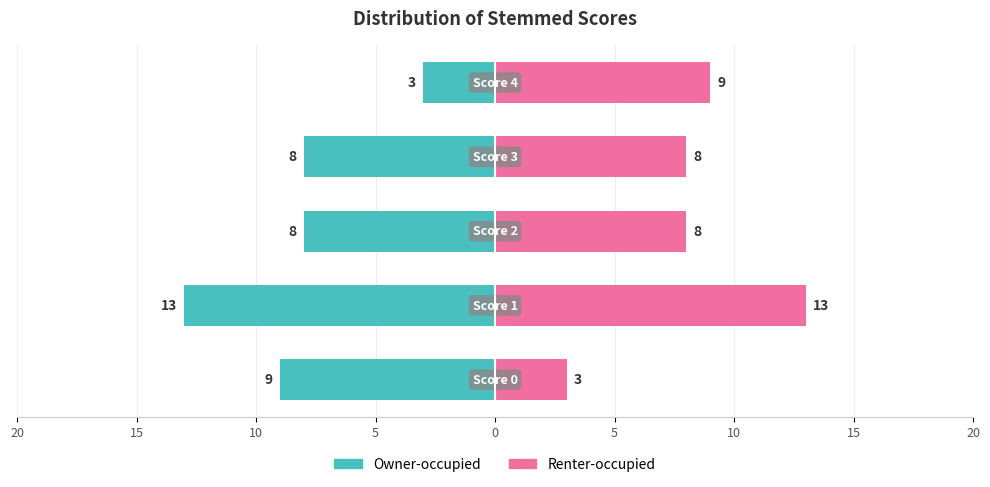

At how many categories does at least one series exceed 0?

5